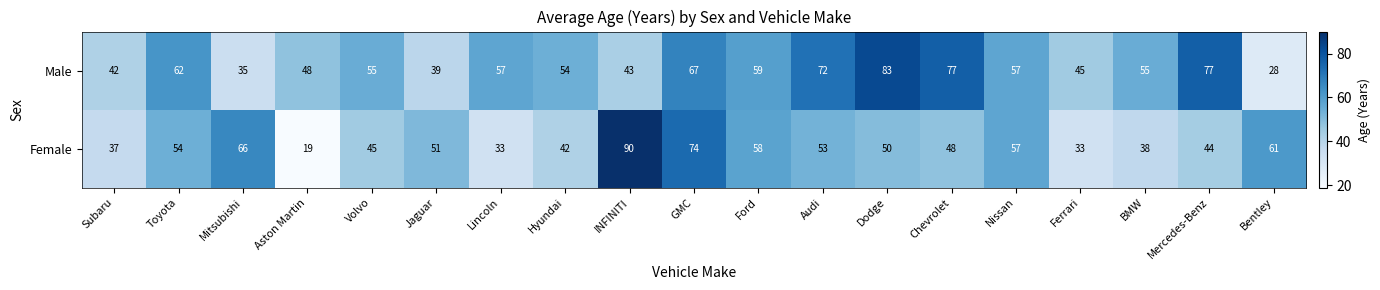

What is the difference between the Male values at Ferrari and Hyundai?

9